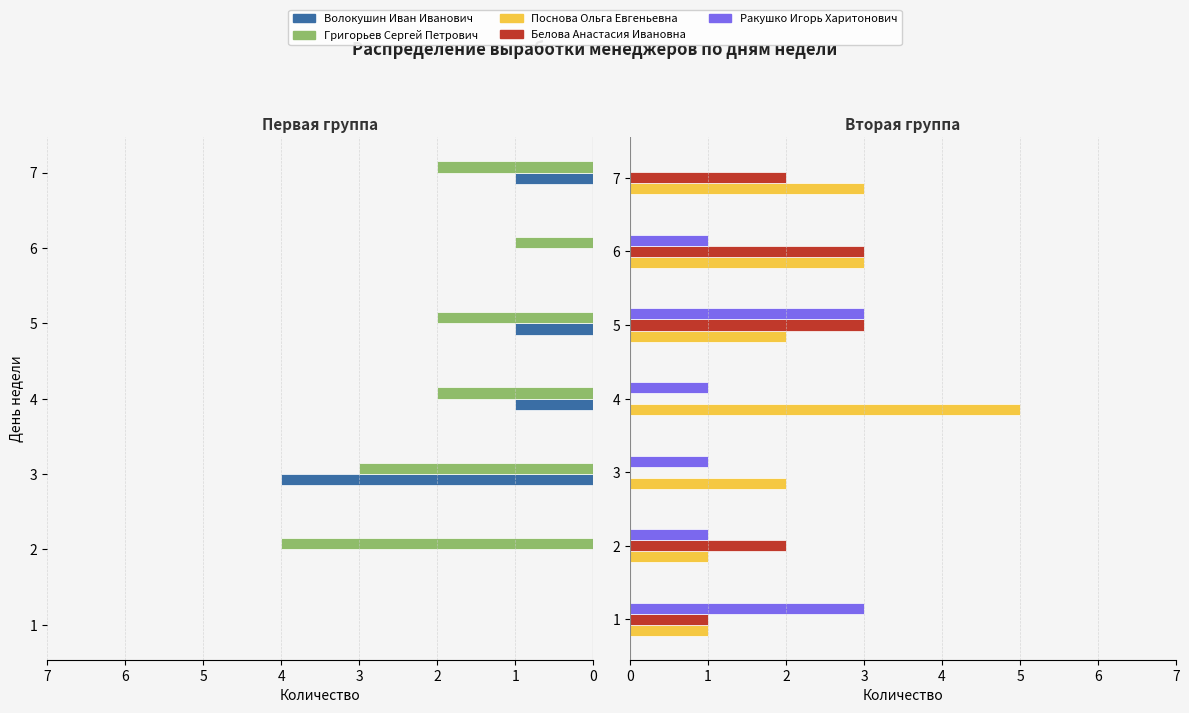

What is the maximum value for Поснова Ольга Евгеньевна?

5